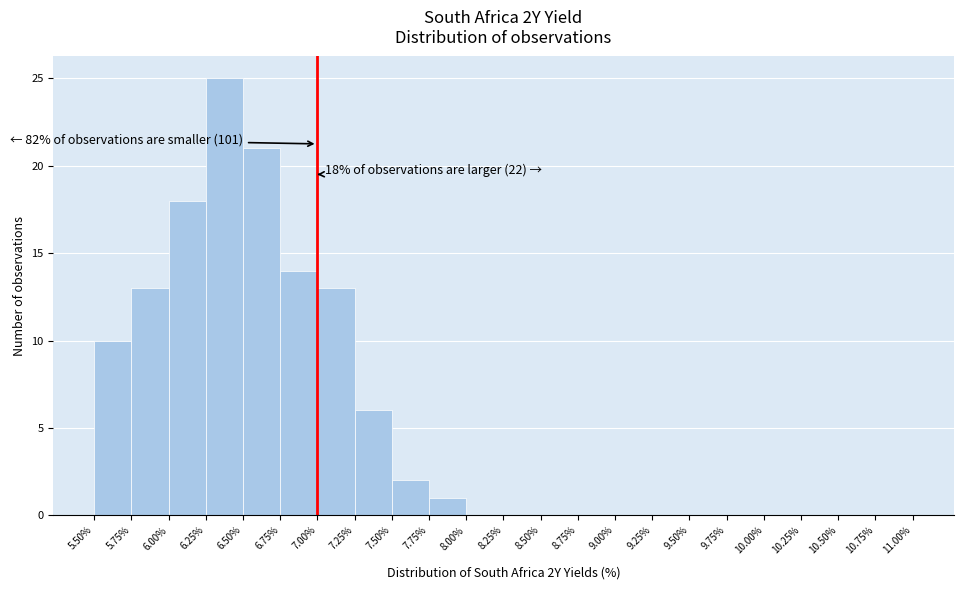

Over which range of the x-axis is the bar tallest?

6.25% to 6.50%